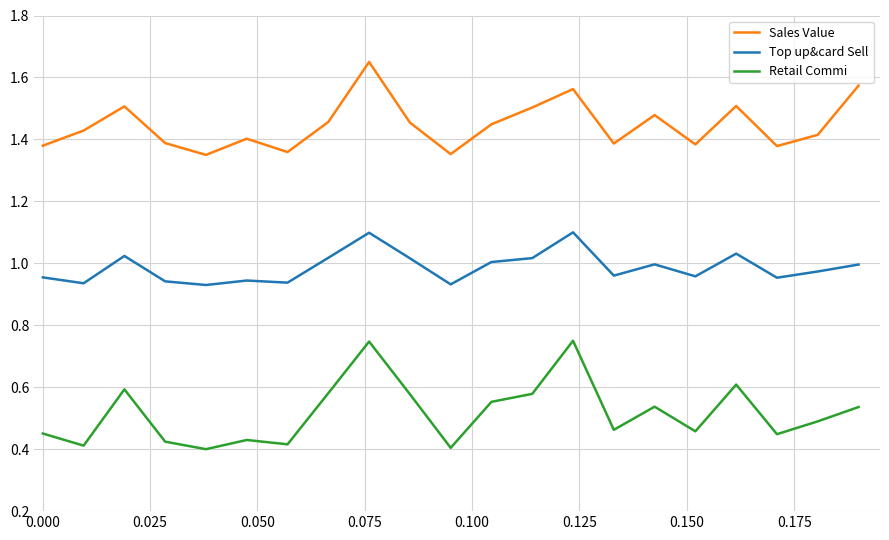

True or false: Top up&card Sell and Sales Value intersect in this chart.

False